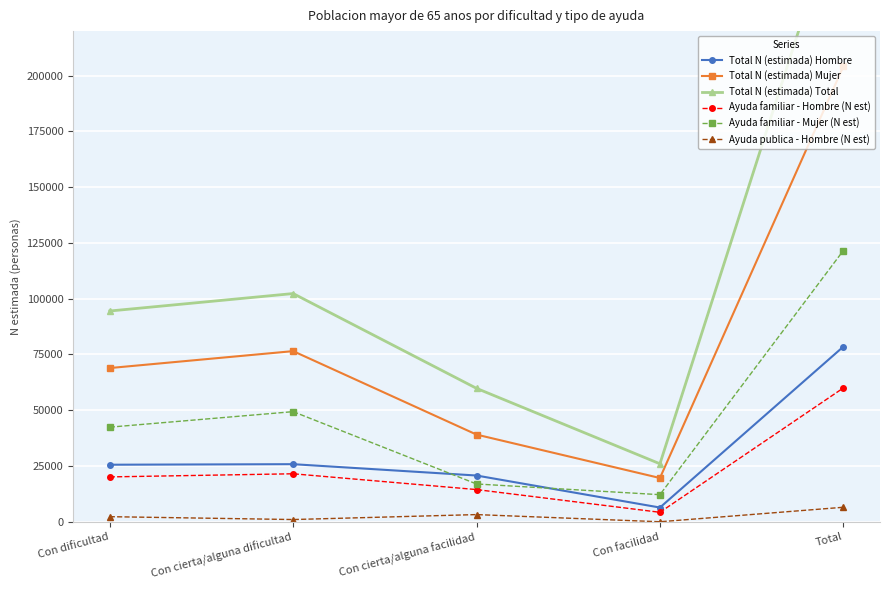

How many distinct data groups are displayed?

6